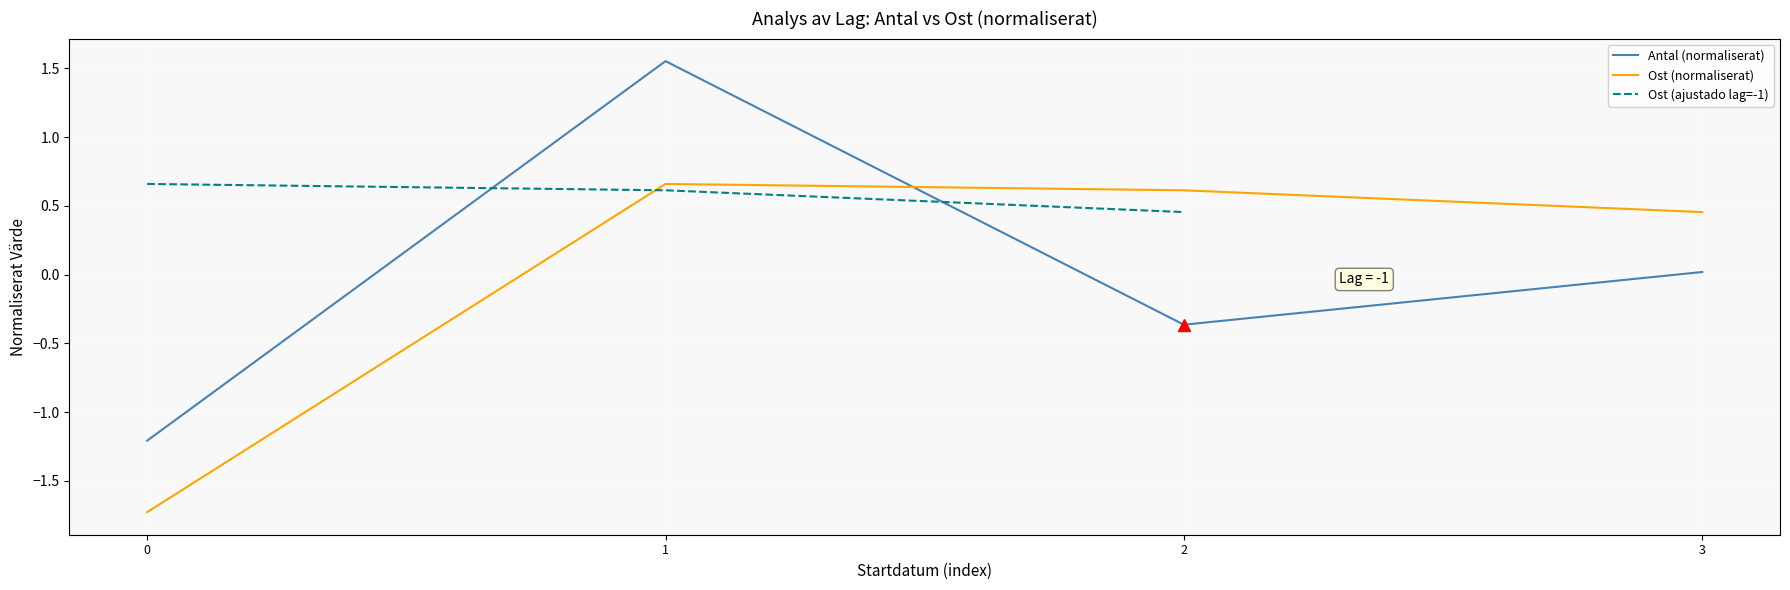

The Ost (ajustado lag=-1) series shows 0.6 at 1. True or false?

True